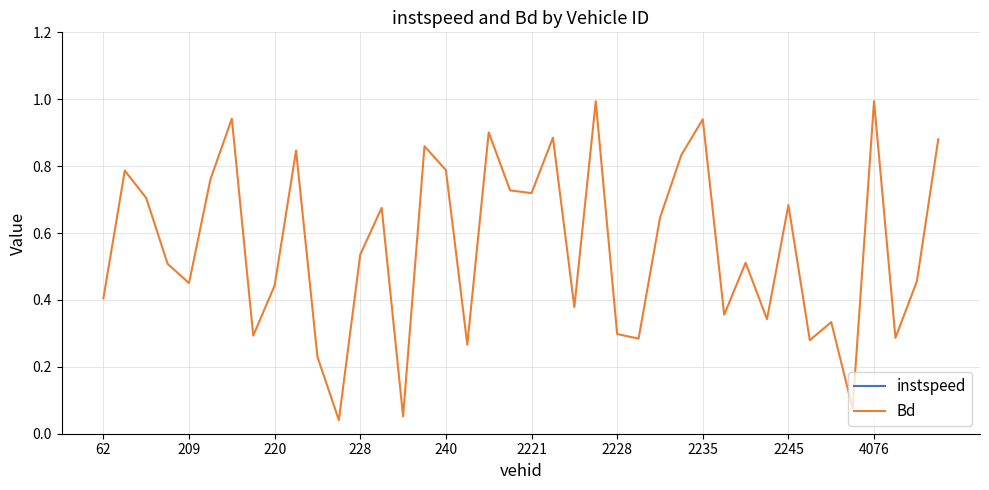

What is the maximum value for Bd?

1.0